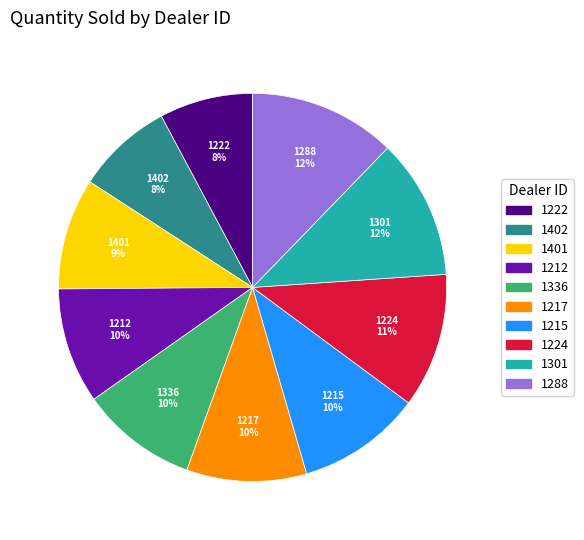

Count the number of slices in the pie.

10